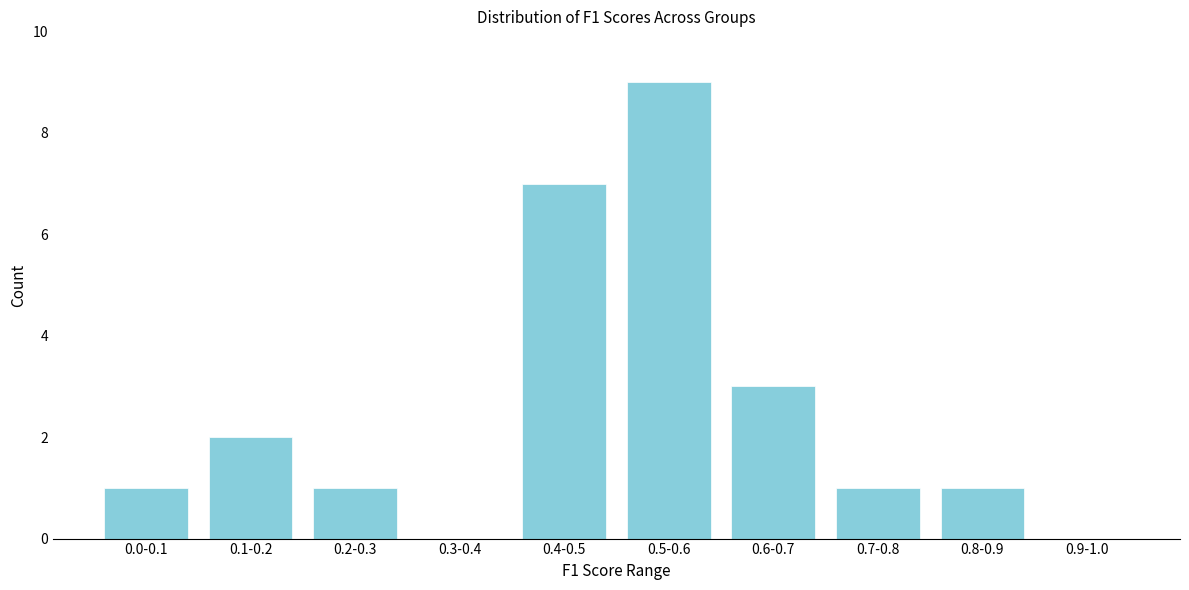

Reading right to left, transcribe all the data shown in this chart.

0.9-1.0=0	0.8-0.9=1	0.7-0.8=1	0.6-0.7=3	0.5-0.6=9	0.4-0.5=7	0.3-0.4=0	0.2-0.3=1	0.1-0.2=2	0.0-0.1=1